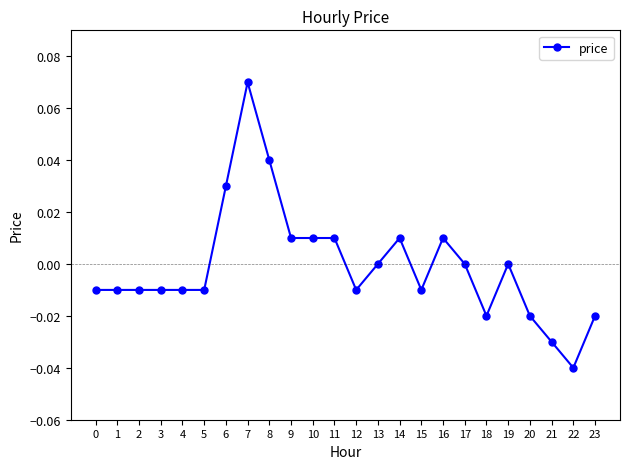

At which label does the data first exceed 0?

6